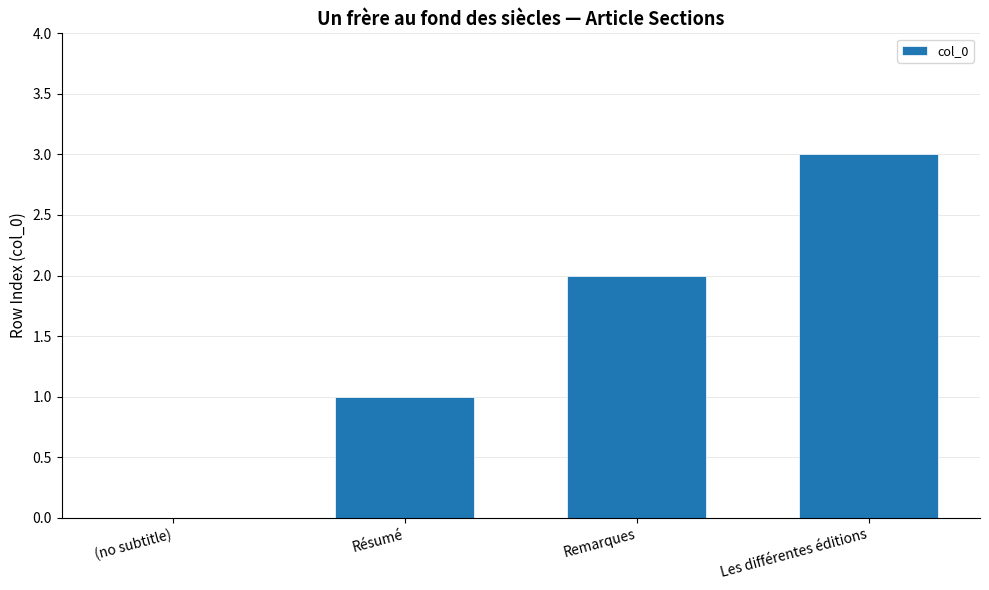

Reading right to left, list all the values displayed in this chart.

3	2	1	0